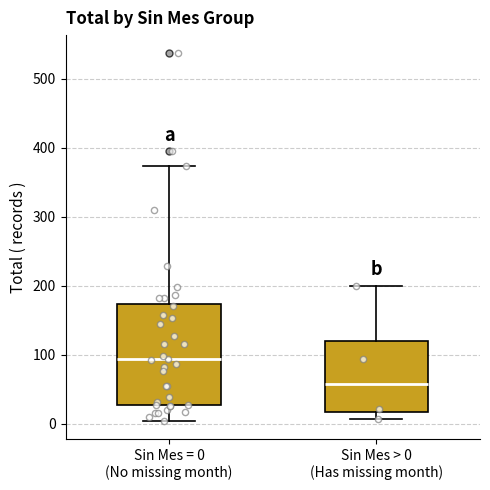

Which box is the tallest, from its lower edge to its upper edge?

Sin Mes = 0 (No missing month)